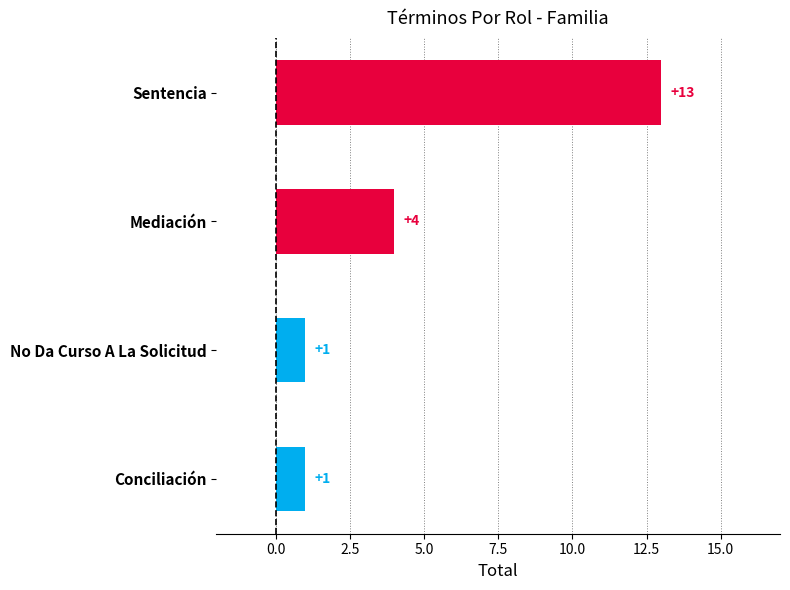

Which label corresponds to the largest value in the chart?

Sentencia